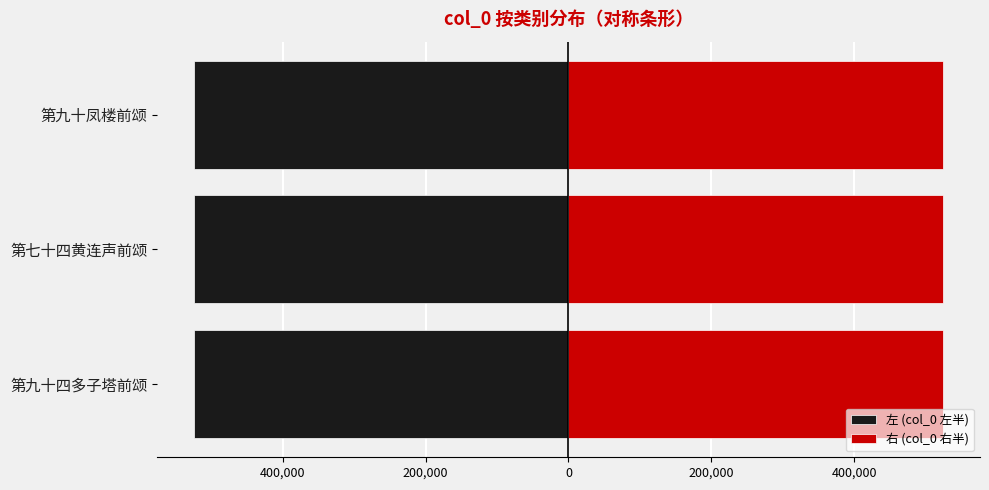

What is the spread (max minus min) of values at 第九十四多子塔前颂?

1047328